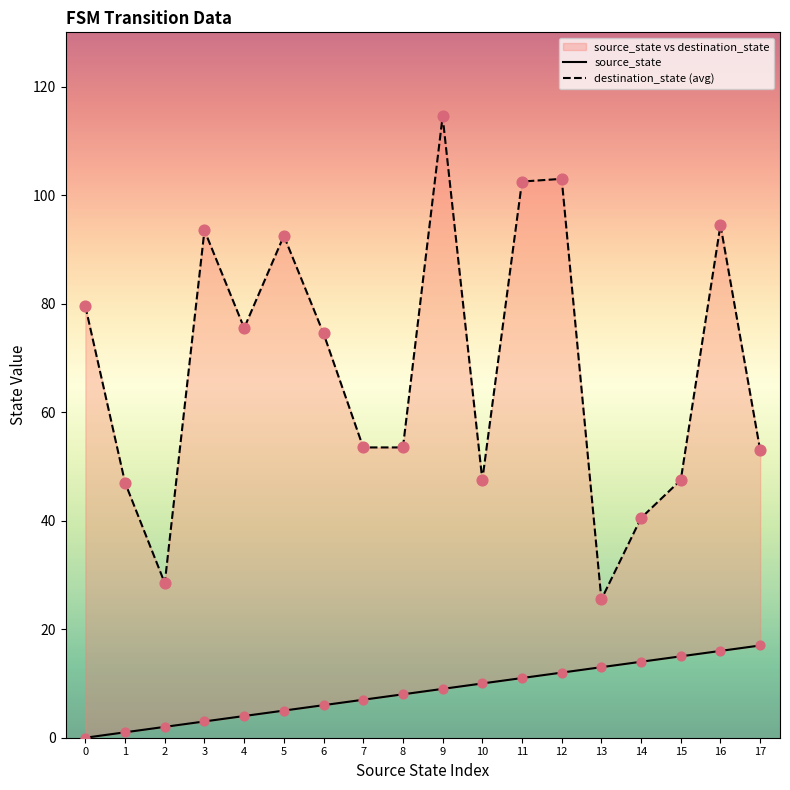

Which series has the largest Y range (max minus min)?

destination_state (avg)